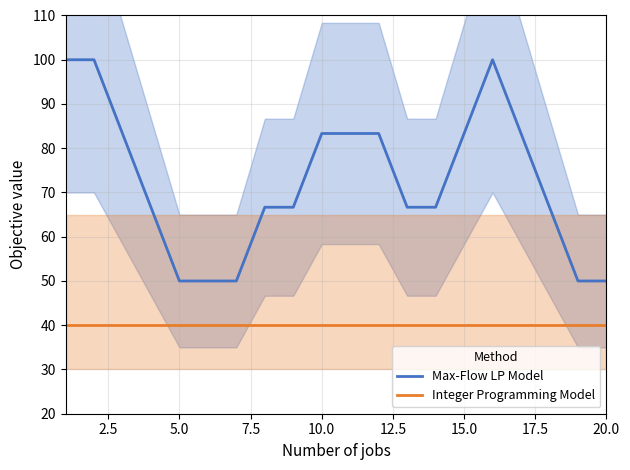

True or false: Integer Programming Model and Max-Flow LP Model cross at least once.

False